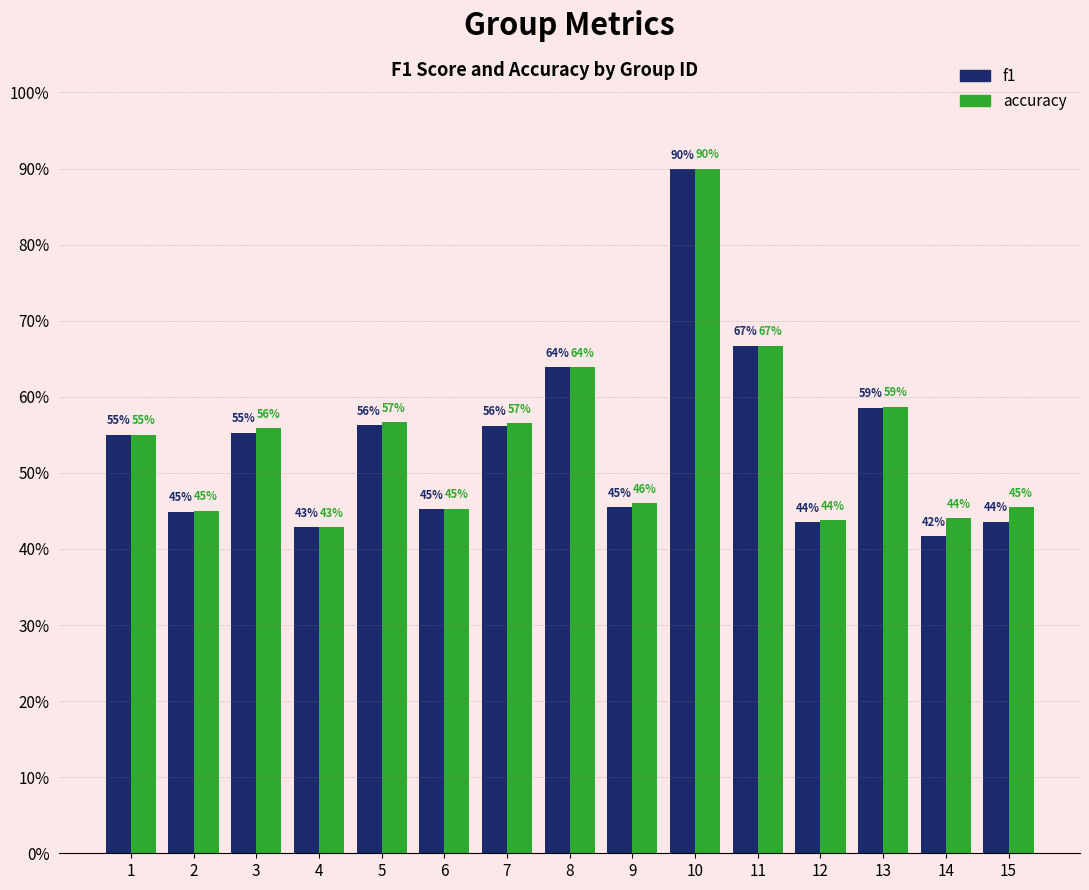

What is the average value of the f1 series?

0.5